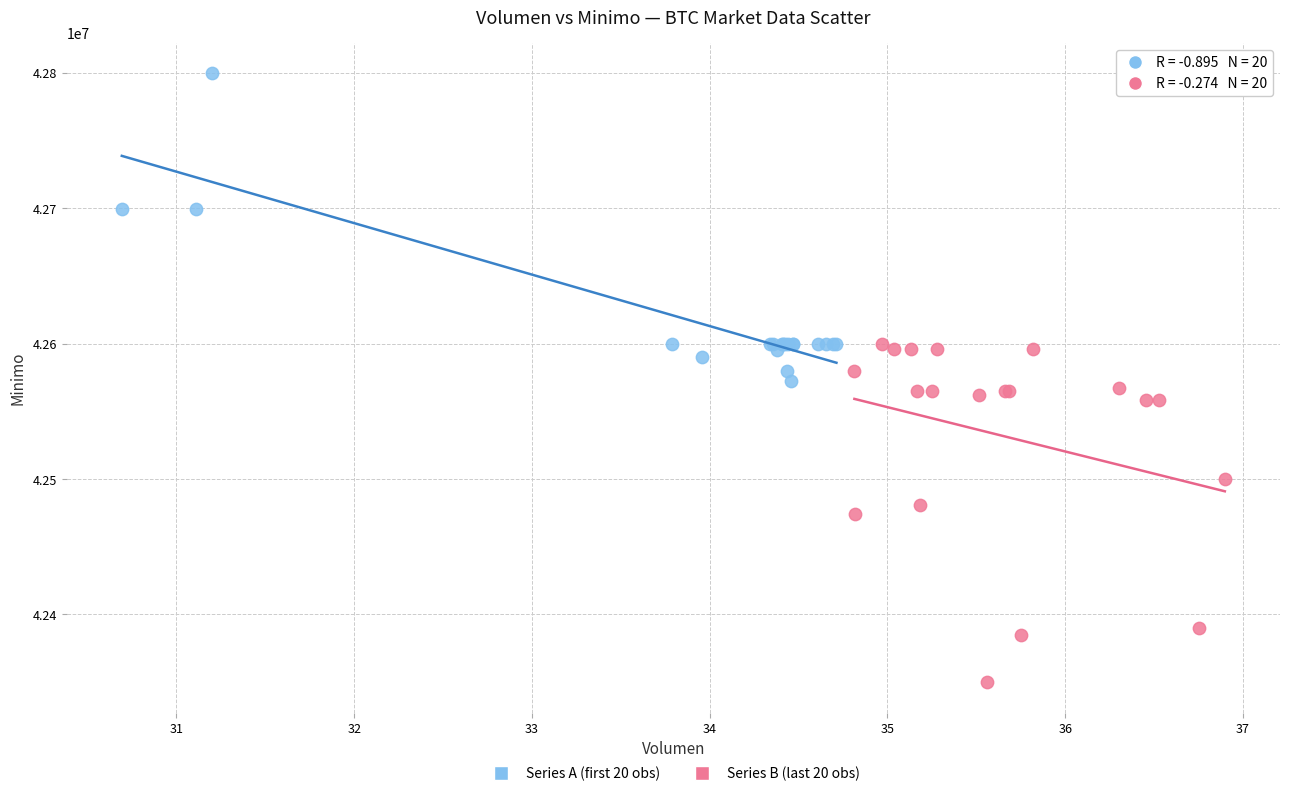

Which series contains the lowest Y value?

Series B (last 20 obs)